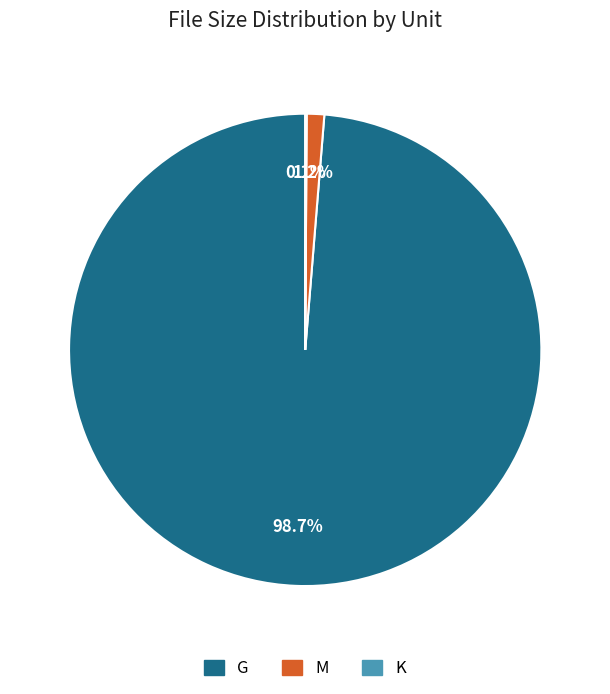

Does any single category account for the majority?

Yes